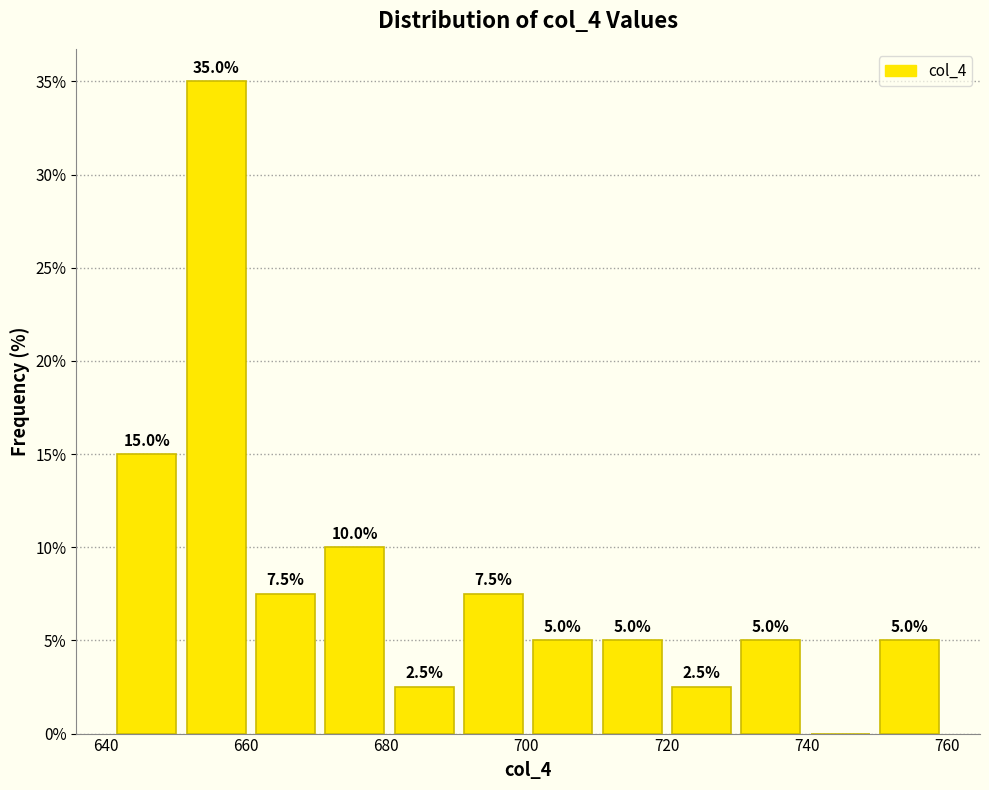

Which range on the x-axis has the tallest bar?

650 to 660